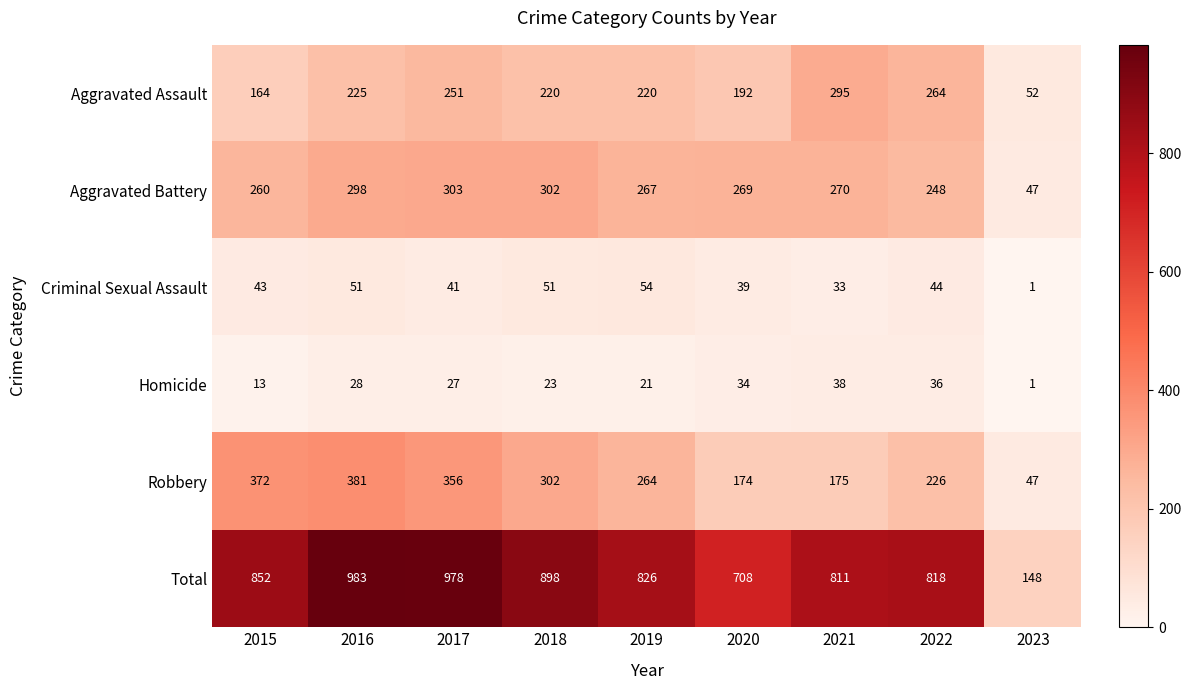

Between 2016 and 2020, which series saw the biggest shift?

Total